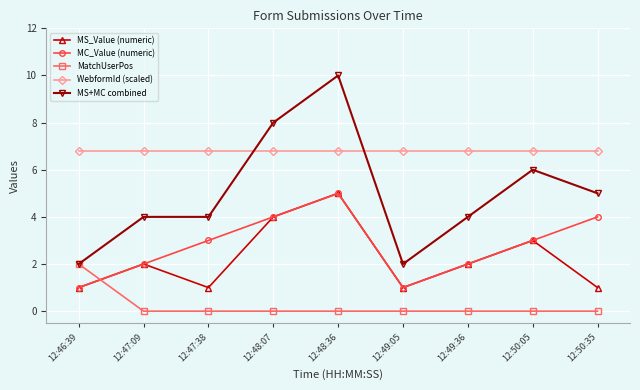

At which category does MC_Value (numeric) reach its first local valley?

12:49:05